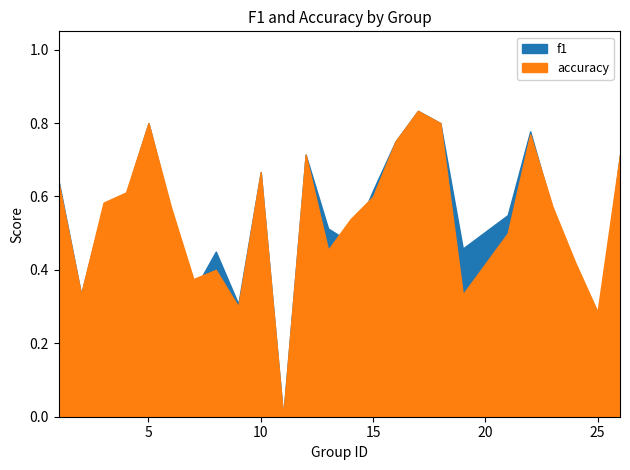

What is the approximate value of accuracy at 12?

0.7